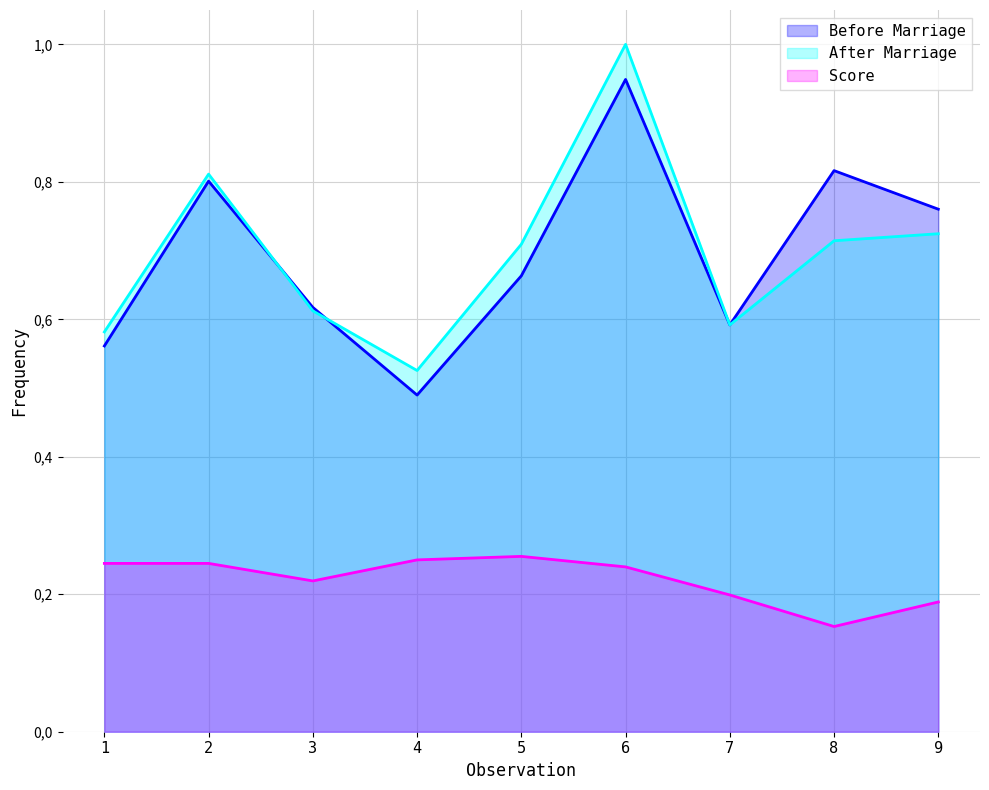

Is it true that Before Marriage equals 0.7 at 4?

False